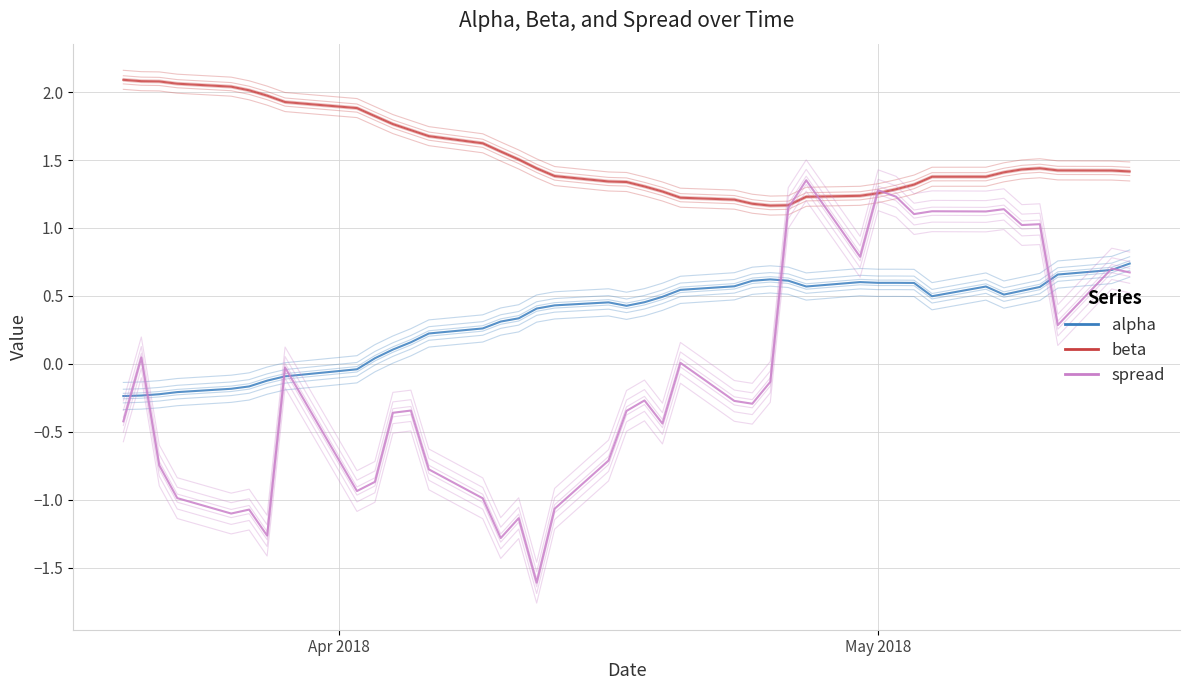

What is the sum of all spread values?

-4.6